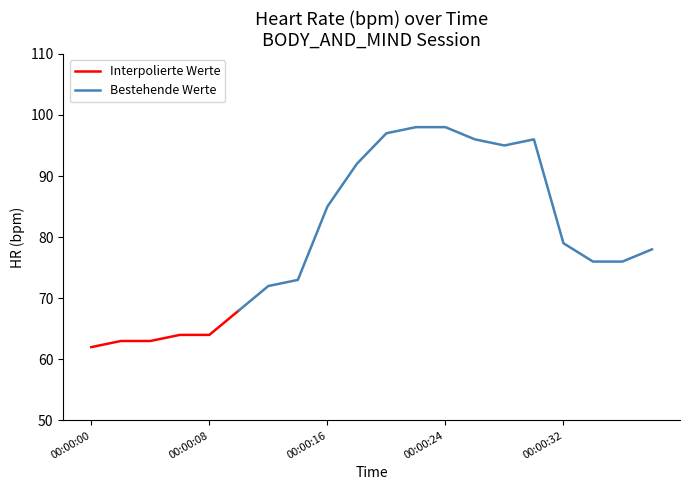

At which category does the chart reach its minimum across all series?

00:00:00